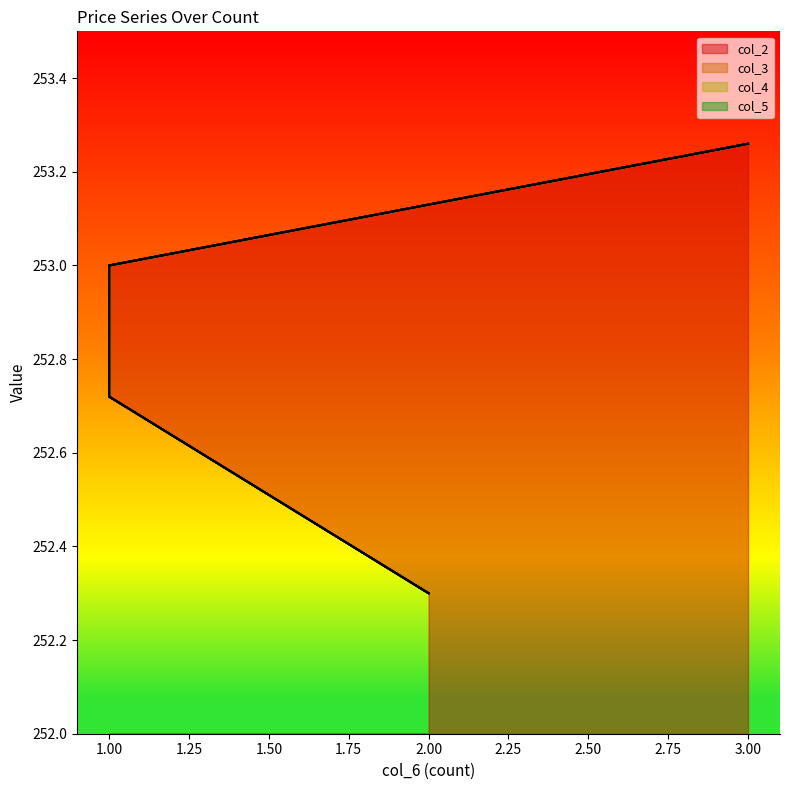

What are all the series names shown in the legend?

col_2, col_3, col_4, col_5